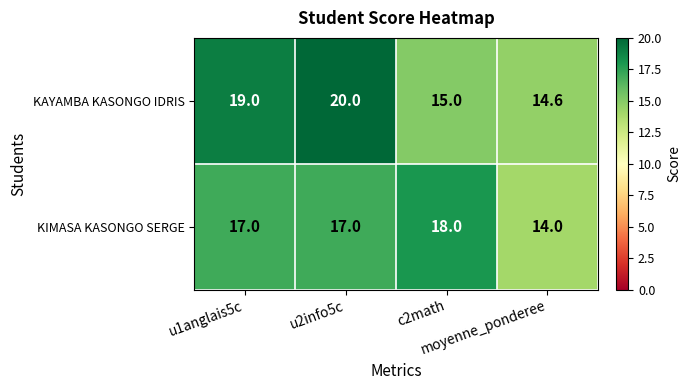

What is the maximum value for KAYAMBA KASONGO IDRIS?

20.0